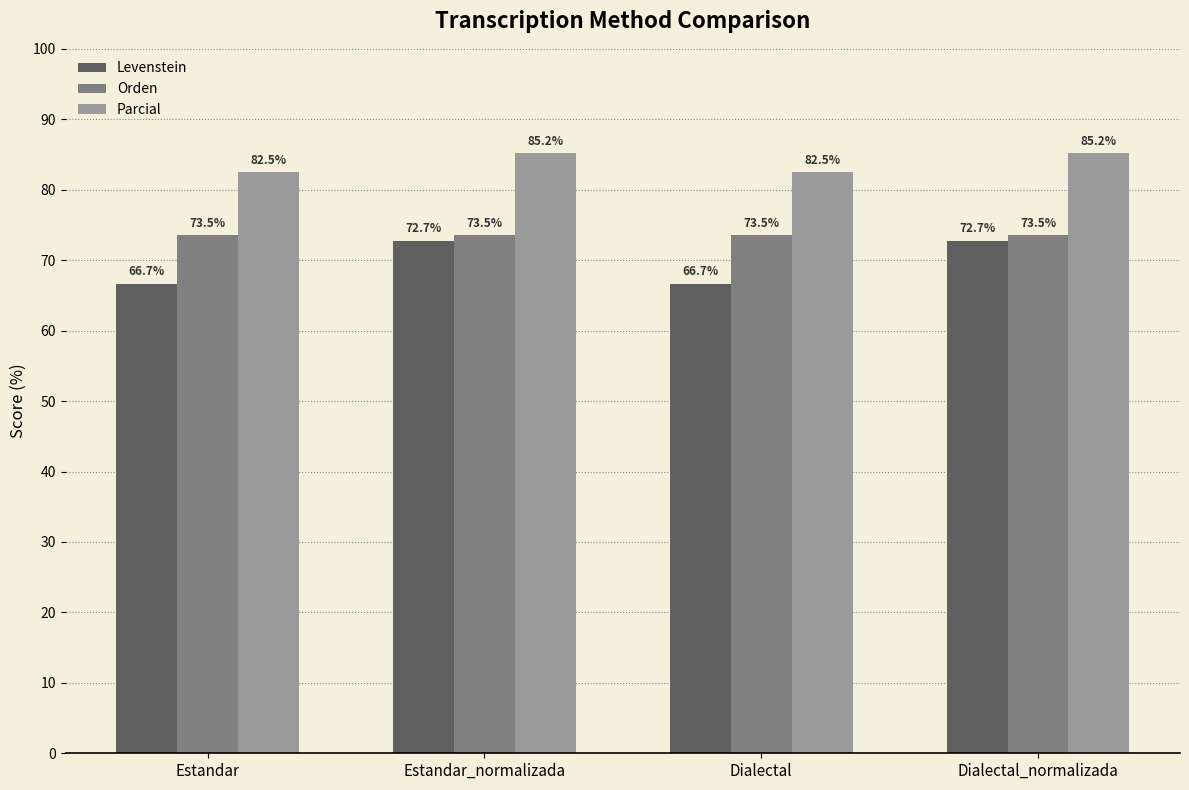

Reading left to right, what are all the values shown in this chart?

Levenstein: 66.7	72.7	66.7	72.7
Orden: 73.5	73.5	73.5	73.5
Parcial: 82.5	85.2	82.5	85.2